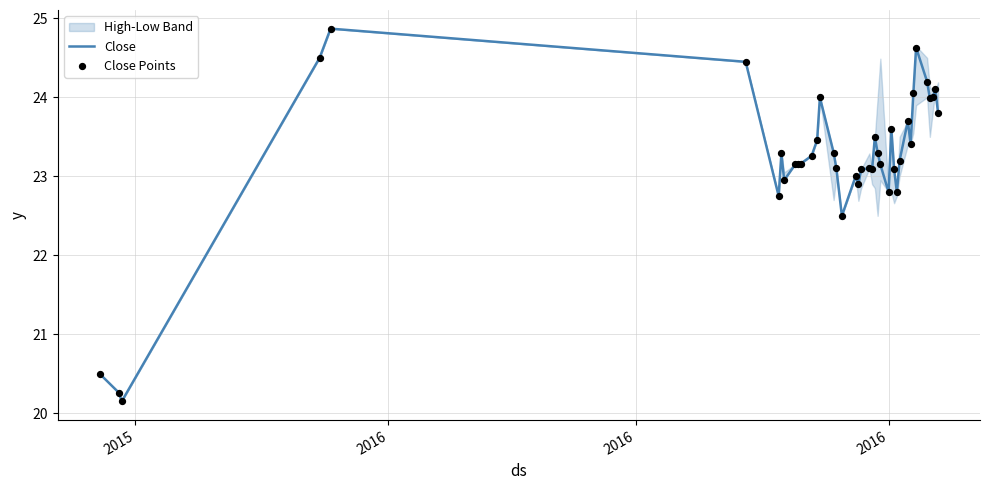

Which series has the widest spread of Y values?

Close